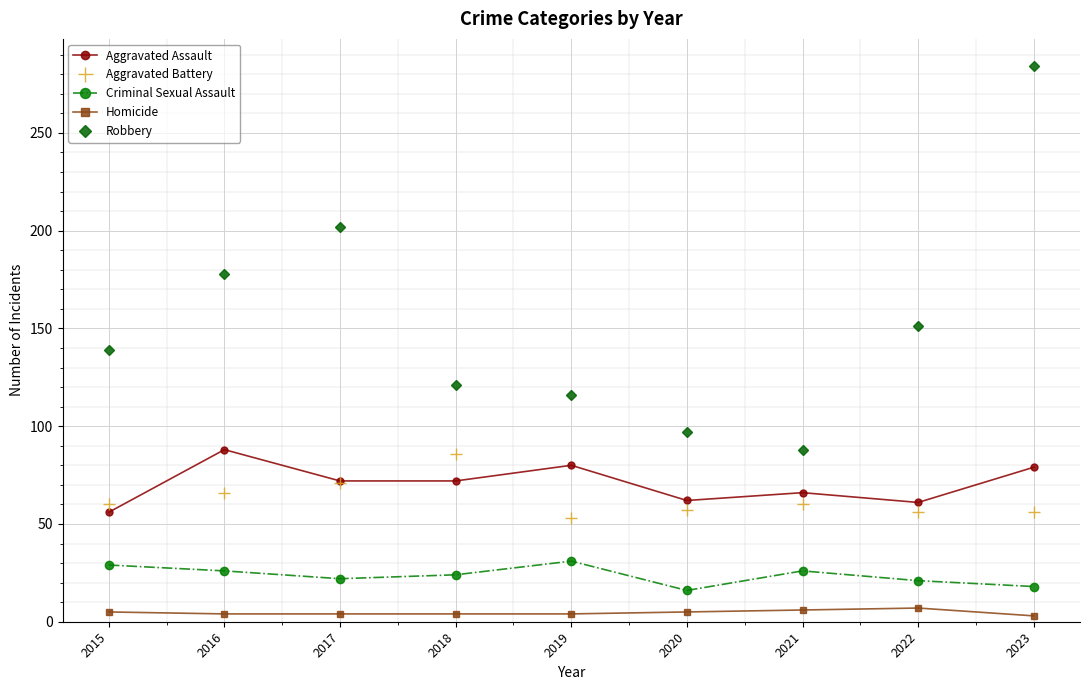

What is the difference between the Robbery values at 2016 and 2015?

39